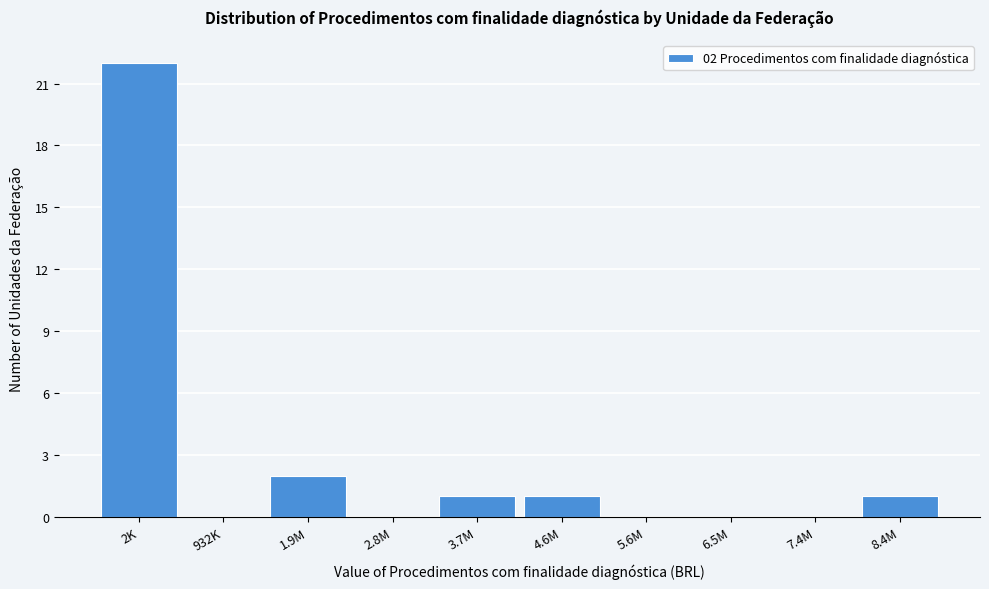

Reading left to right, what are all the values shown in this chart?

2K=22	932K=0	1.9M=2	2.8M=0	3.7M=1	4.6M=1	5.6M=0	6.5M=0	7.4M=0	8.4M=1